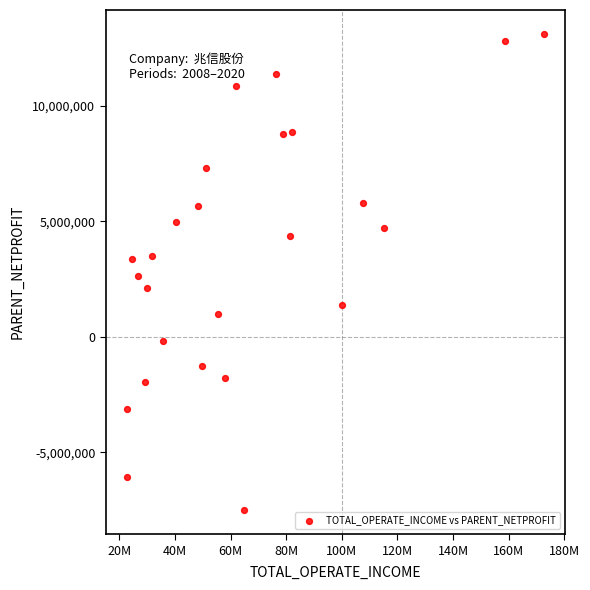

What is the range of X values (max minus min)?

150006940.4